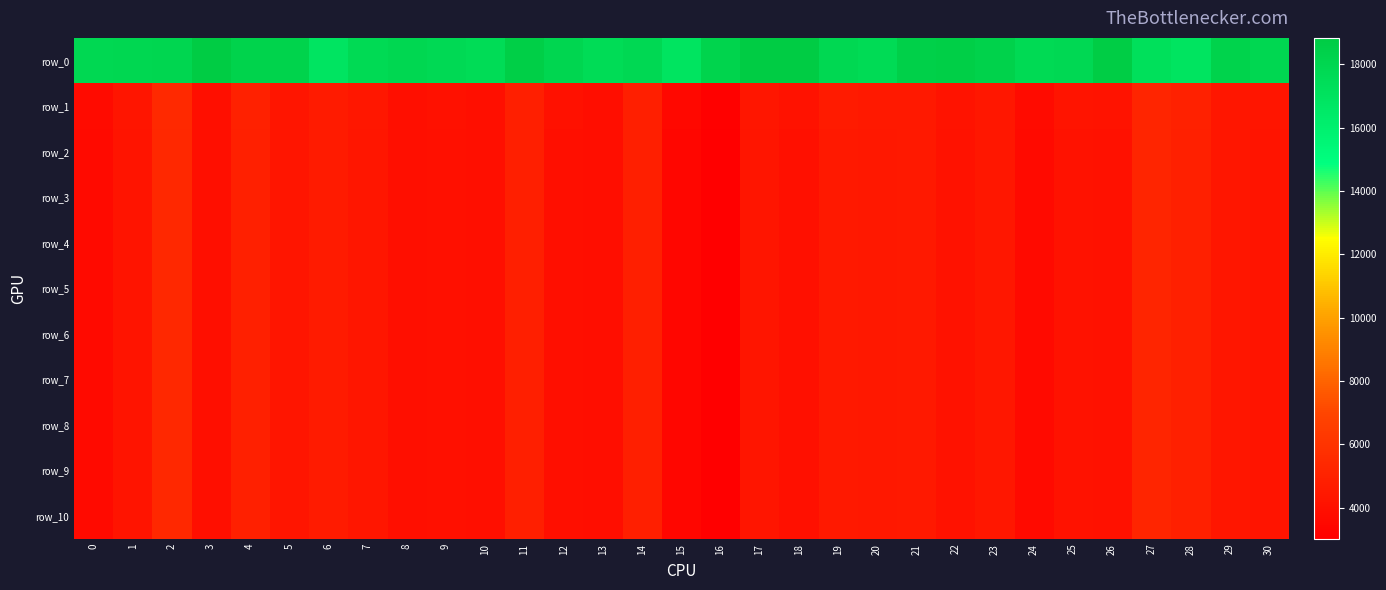

How many values in the row_5 series are below 4250?

15